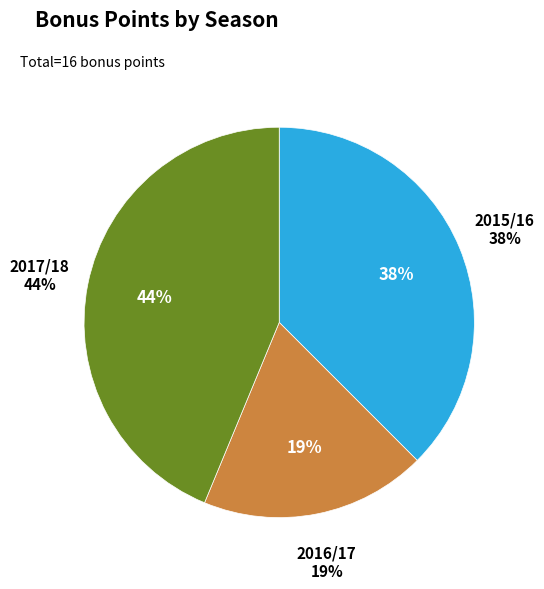

Is 2016/17 the majority of the pie?

No